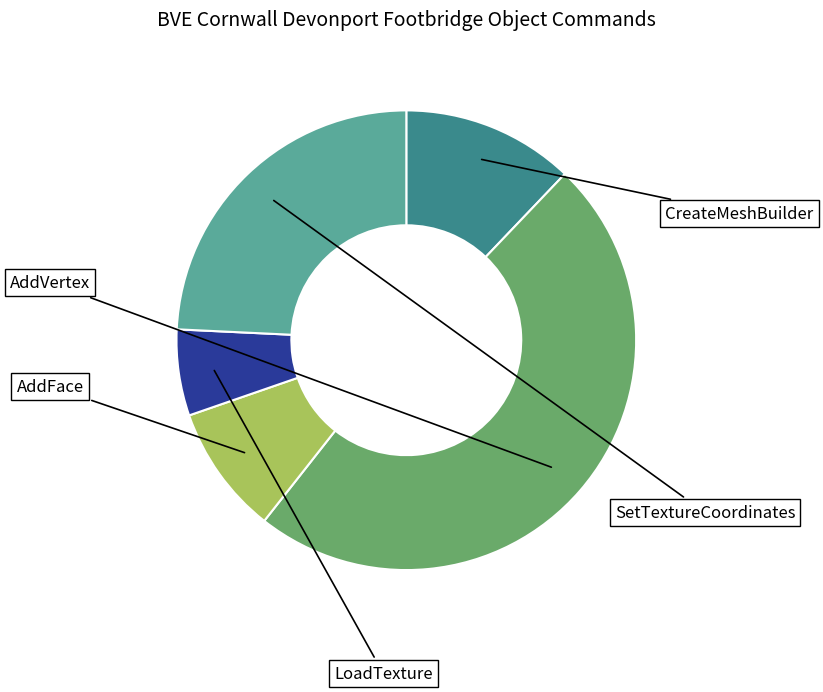

What percentage is the AddFace slice, to the nearest percent?

9%